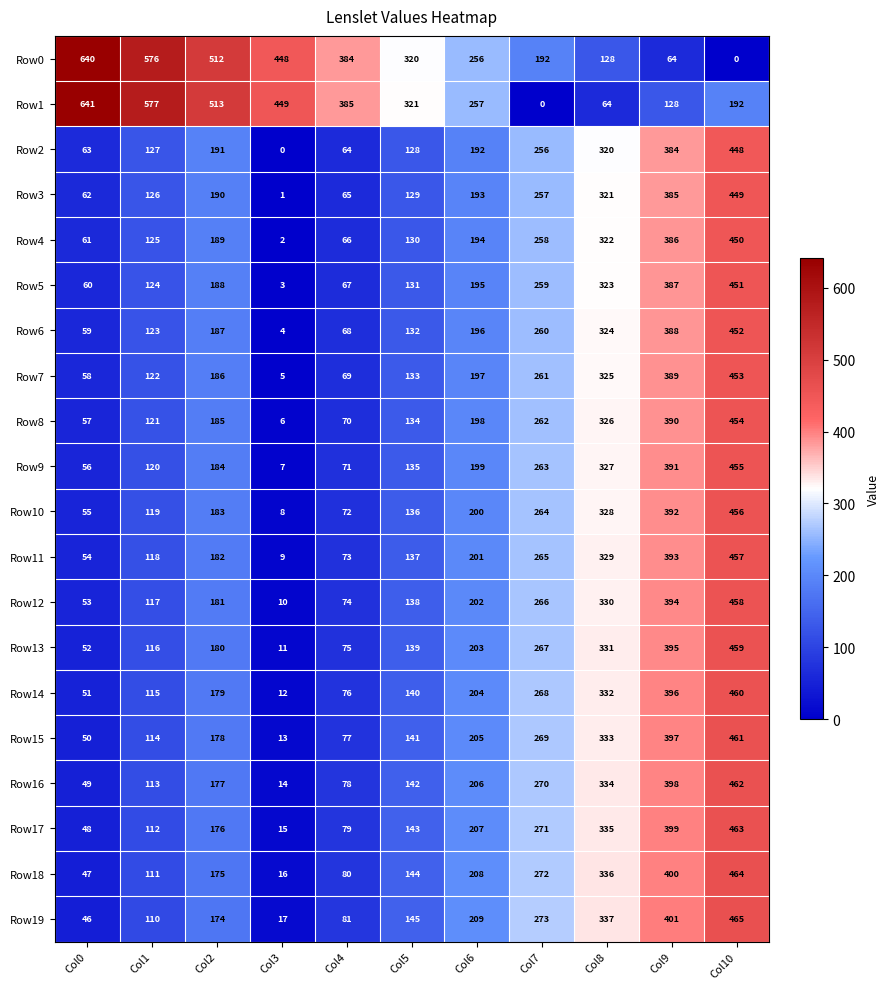

The value of Row10 at Col10 is 222. True or false?

False